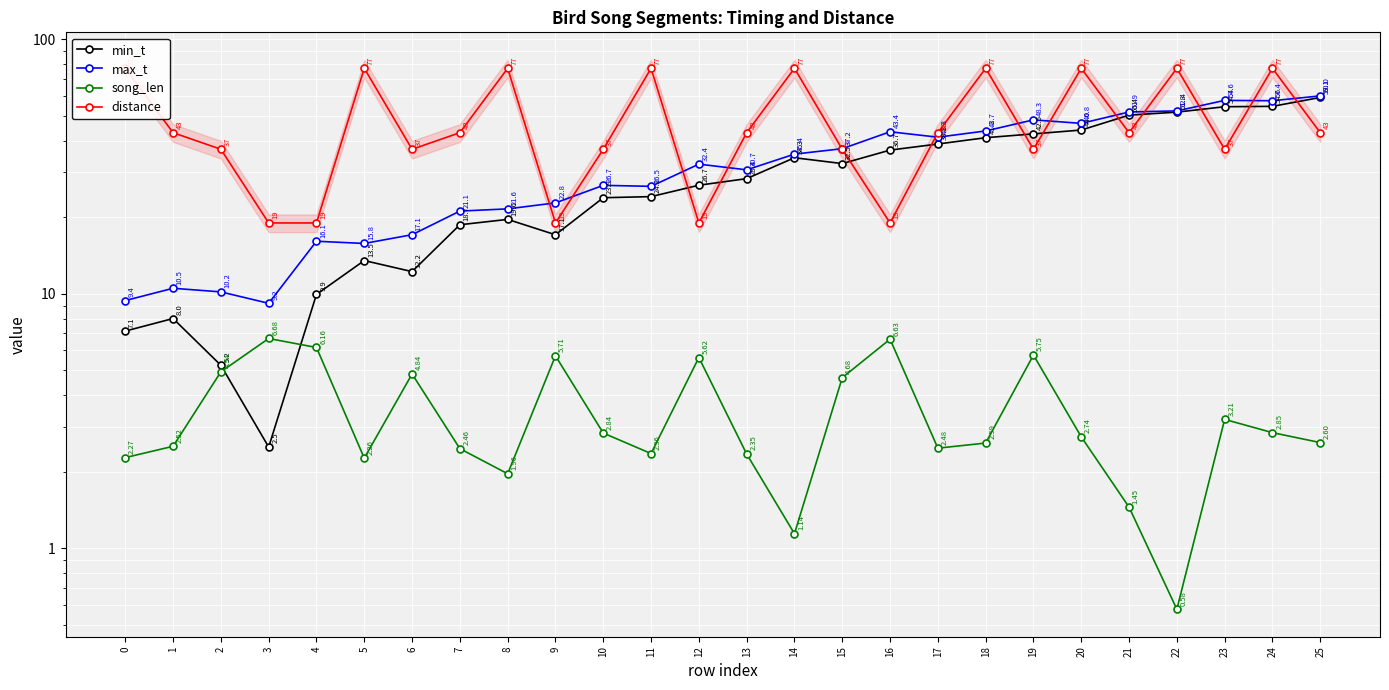

What is the sum of all song_len values?

89.7